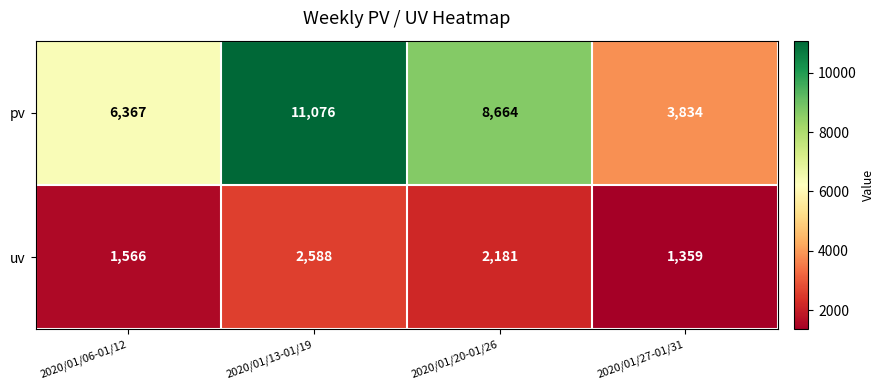

Reading left to right, transcribe all the data shown in this chart.

pv: 2020/01/06-01/12=6367	2020/01/13-01/19=11076	2020/01/20-01/26=8664	2020/01/27-01/31=3834
uv: 2020/01/06-01/12=1566	2020/01/13-01/19=2588	2020/01/20-01/26=2181	2020/01/27-01/31=1359